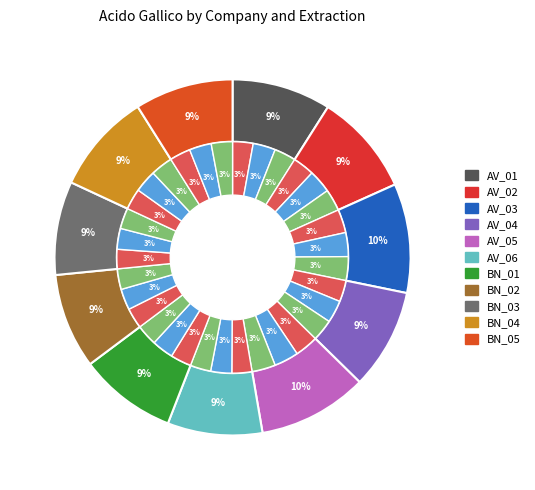

Which slice is the smallest?

BN_03_A